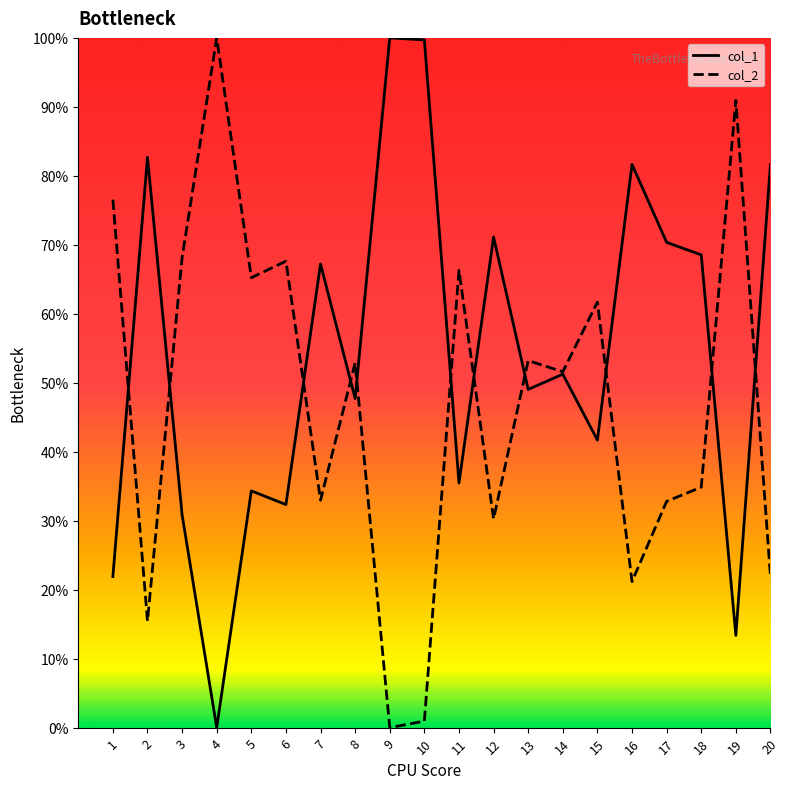

Rank the series by their average value, from lowest to highest.

col_2, col_1